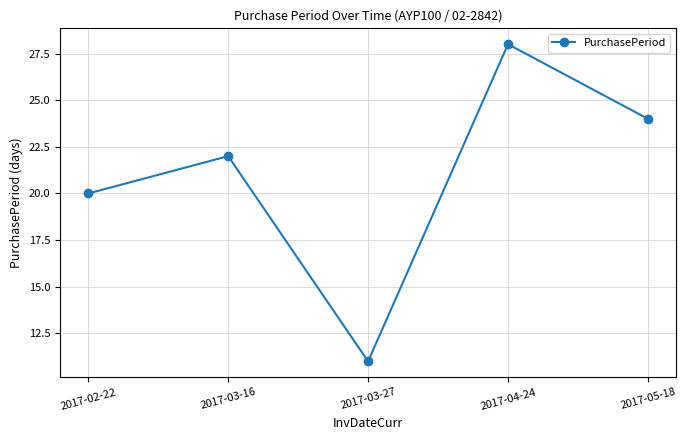

Does the chart display data point markers on the line(s)?

Yes